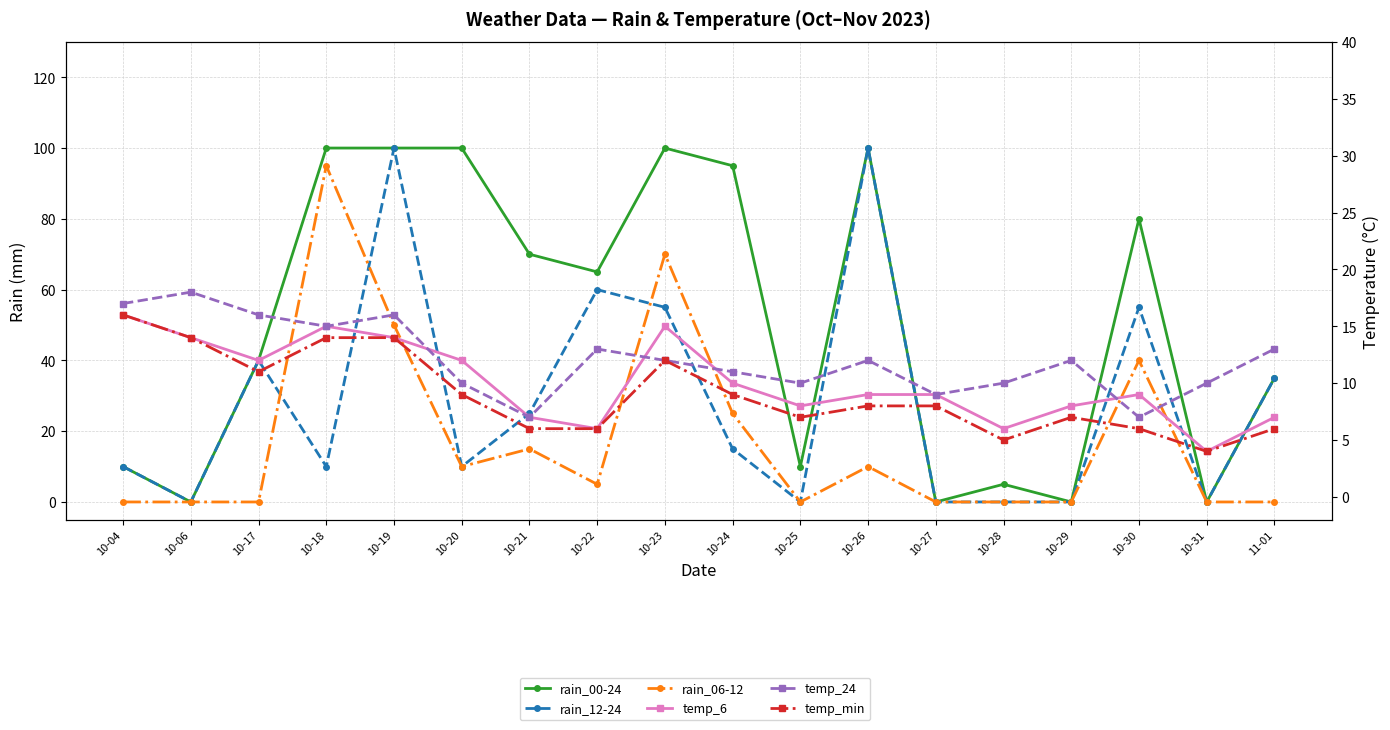

Is the value of rain_12-24 at 10-27 greater than the value of rain_06-12 at 10-21?

No